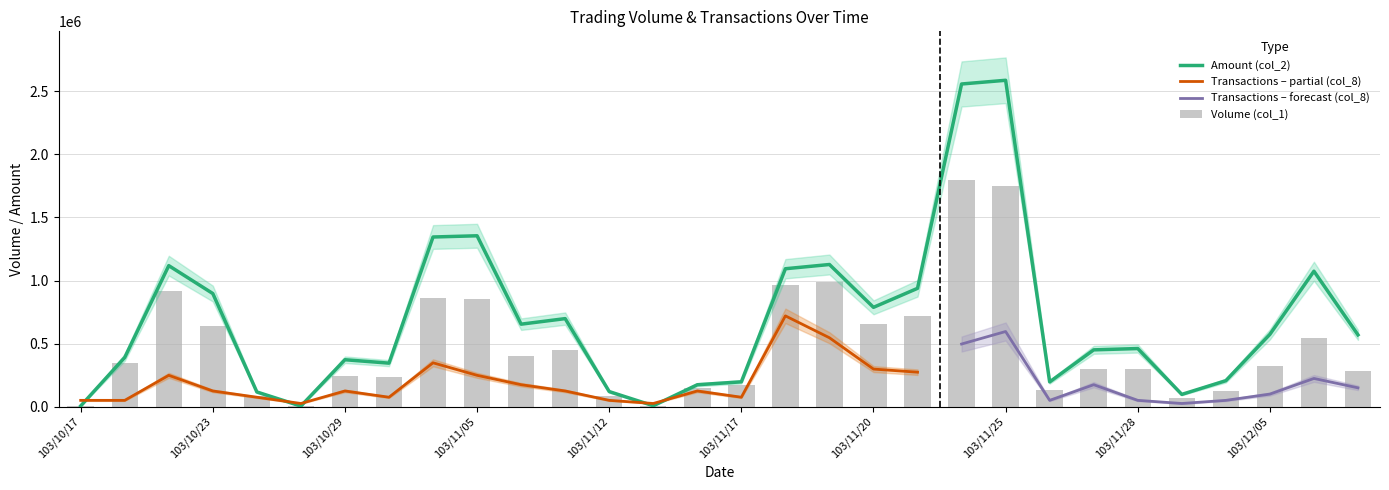

What position from the left is 103/10/24?

5